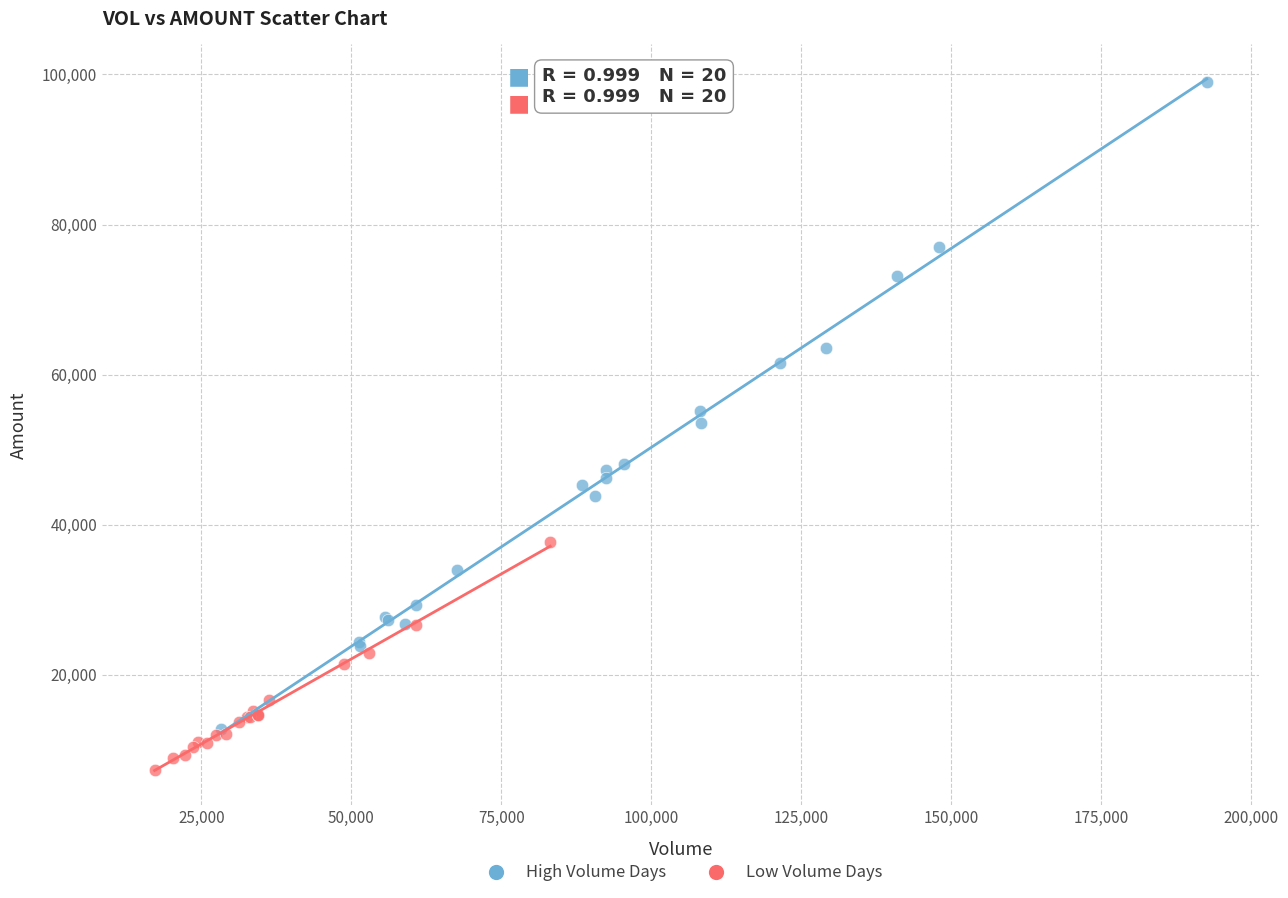

Which series contains the highest Y value?

High Volume Days